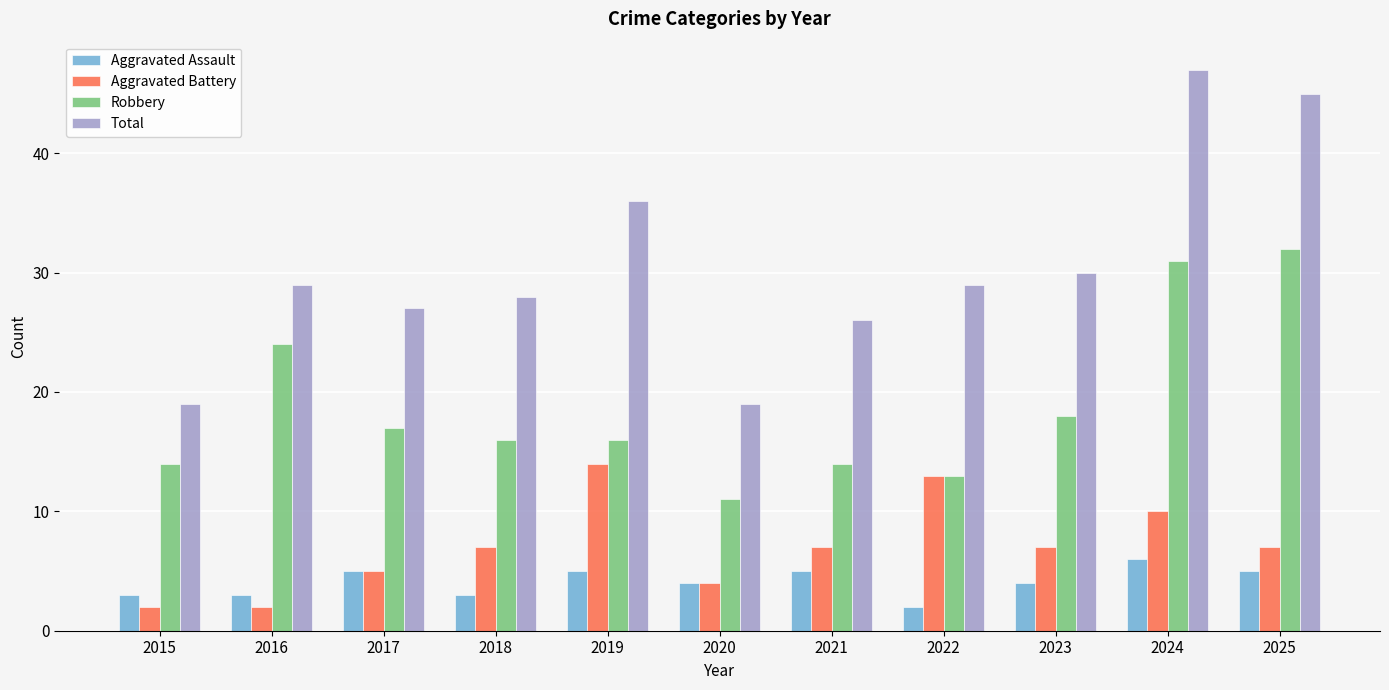

What value does the Robbery series have at 2015, to the nearest 10?

10